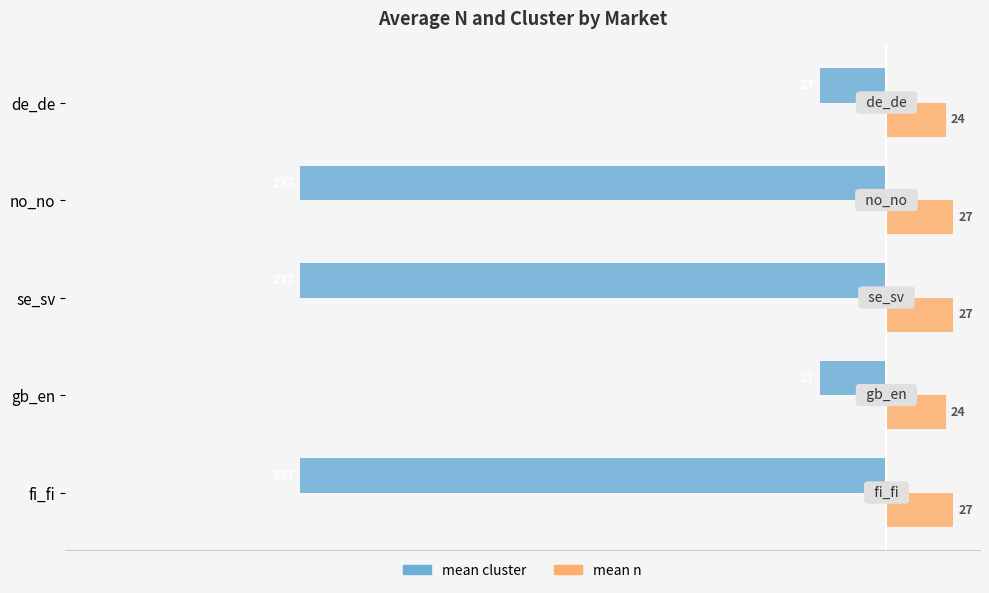

The mean n series shows 27 at se_sv. True or false?

True